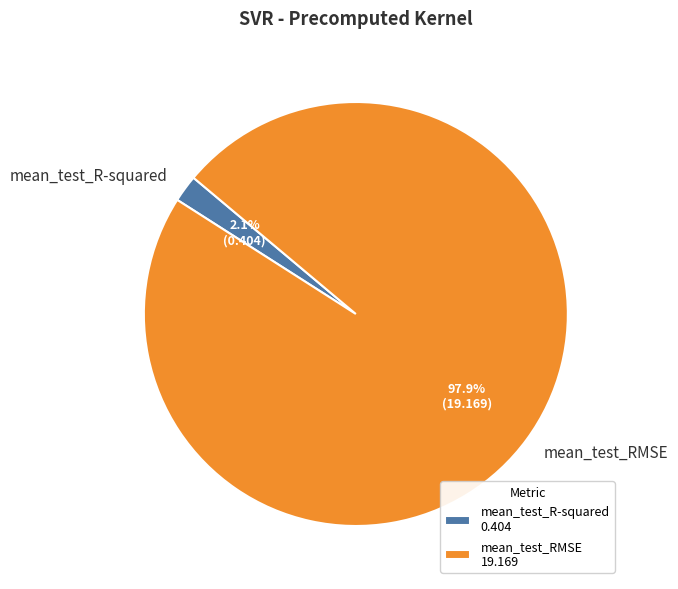

What percentage is the mean_test_RMSE slice, to the nearest percent?

98%